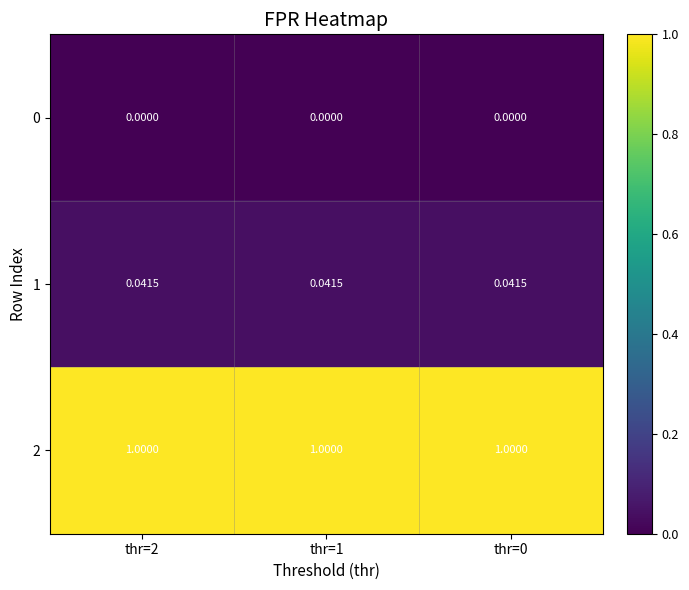

What is the total value across all series at thr=1?

1.0